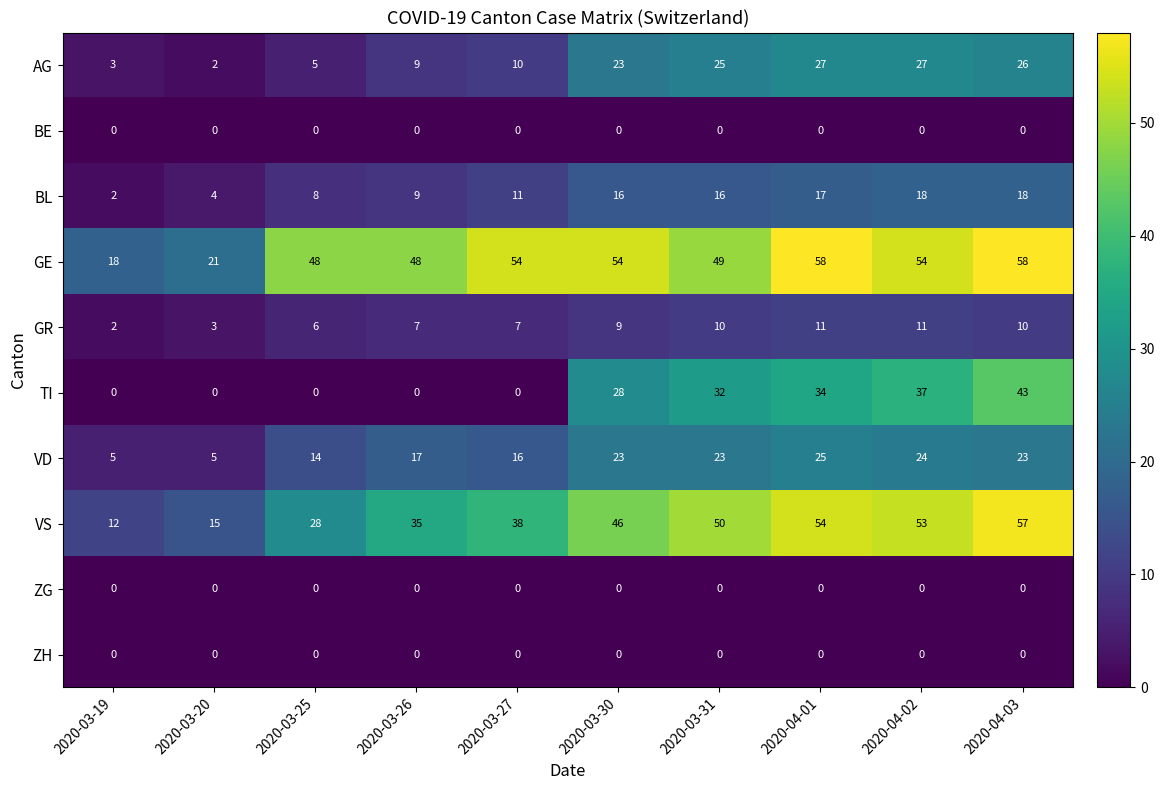

What is the total value across all series at 2020-03-26?

125